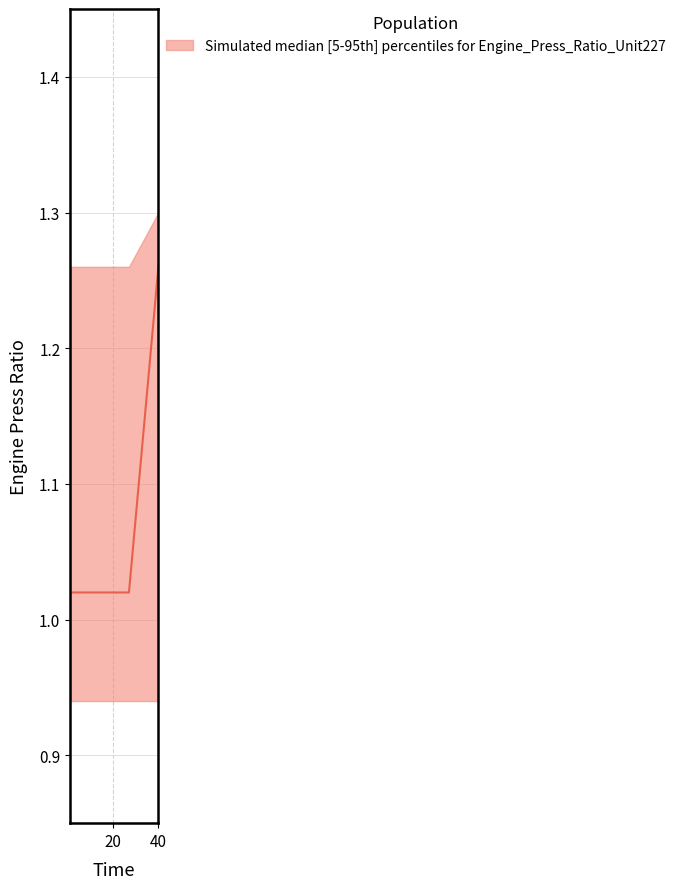

What is the difference between the maximum and minimum values in the median series?

0.2